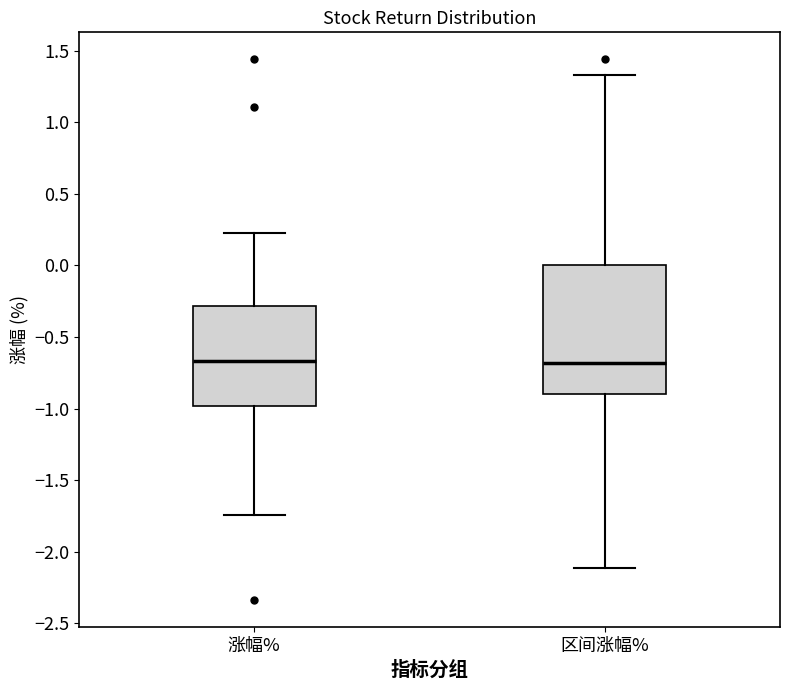

Reading left to right, transcribe this box plot: for each box, give where its median line is, the range the box spans, and where its two whiskers end, as read against the y-axis. The values are not printed on the chart, so give them approximately, as read against the axis.

涨幅%: median -0.65, box -1.00 to -0.30, whiskers -1.75 to 0.25
区间涨幅%: median -0.70, box -0.90 to 0.00, whiskers -2.10 to 1.35